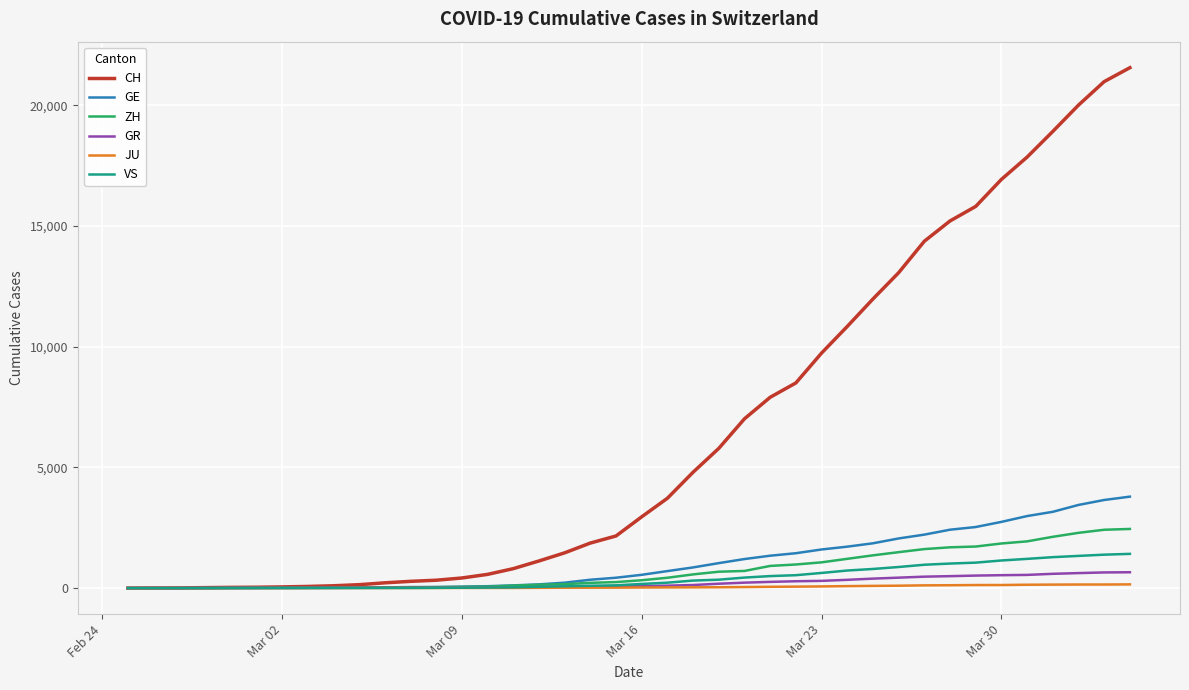

What is the highest value of the VS series?

1418